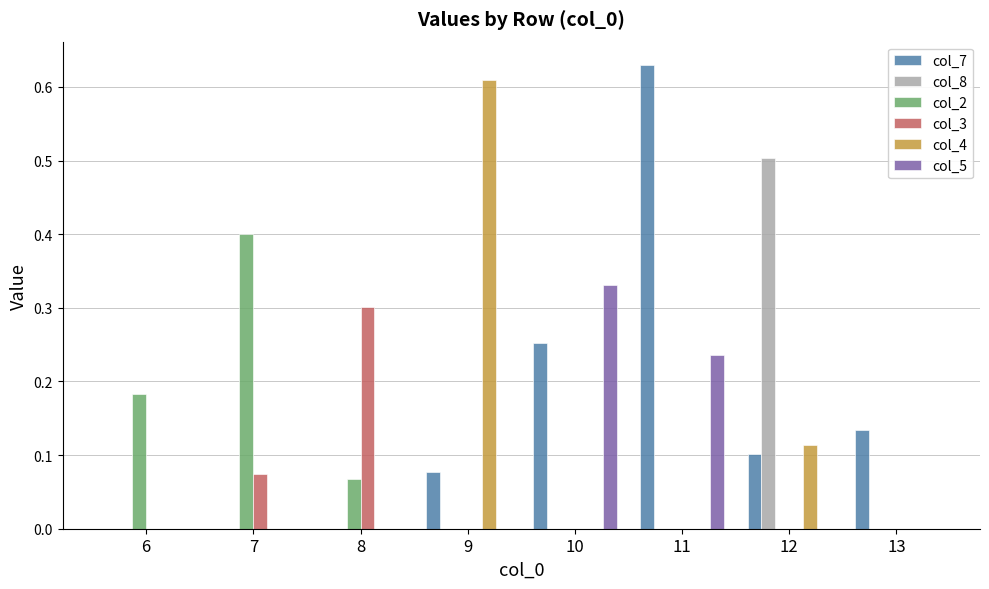

True or false: col_8 has a value of 0.3 at 10.

False